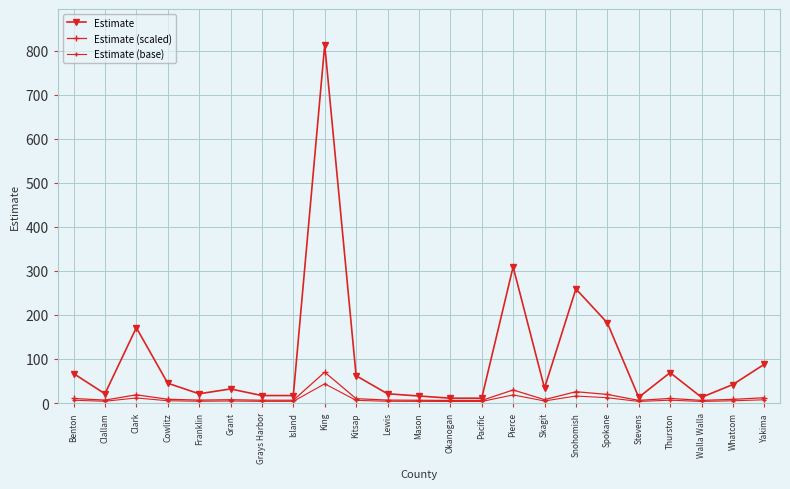

How many series are shown in this chart?

3